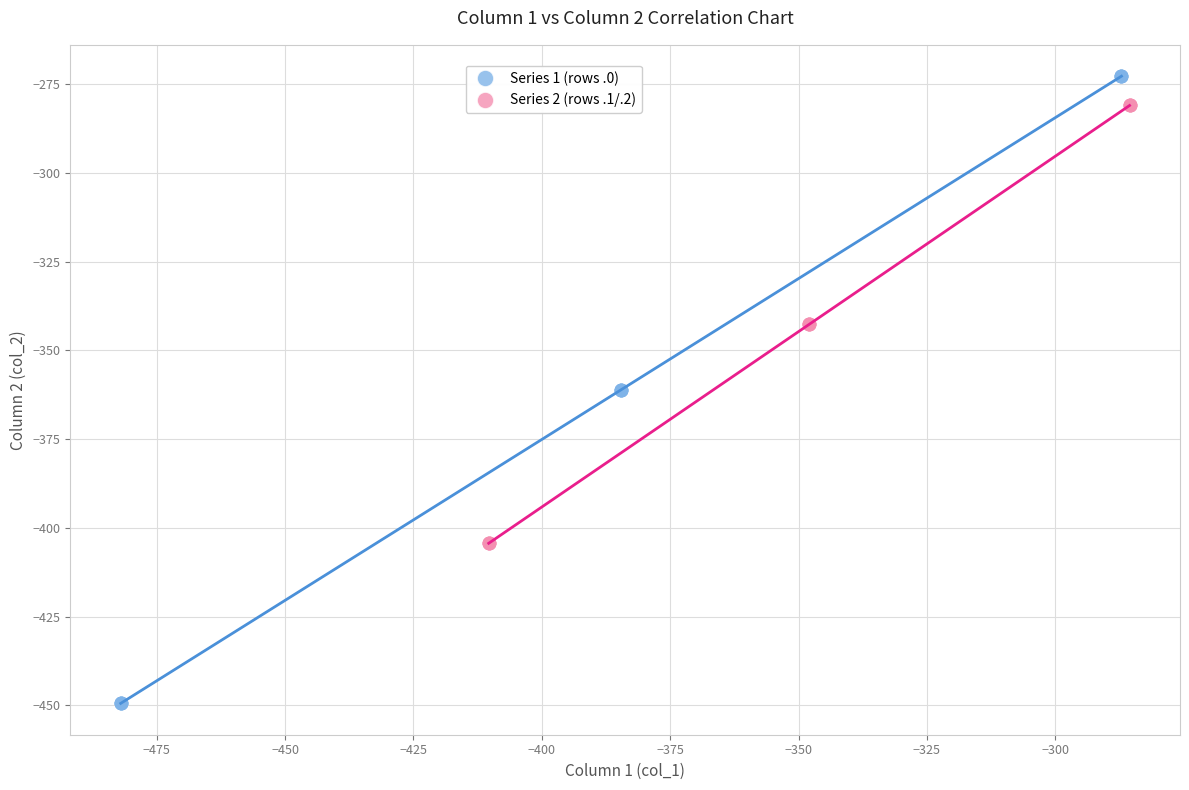

What are all the series names shown in the legend?

Series 1 (rows .0), Series 2 (rows .1/.2)